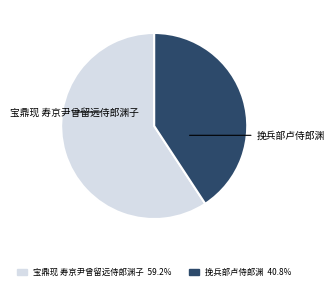

Approximately how many times larger is the value at 挽兵部卢侍郎渊 compared to 宝鼎现 寿京尹曾留远侍郎渊子?

0.7